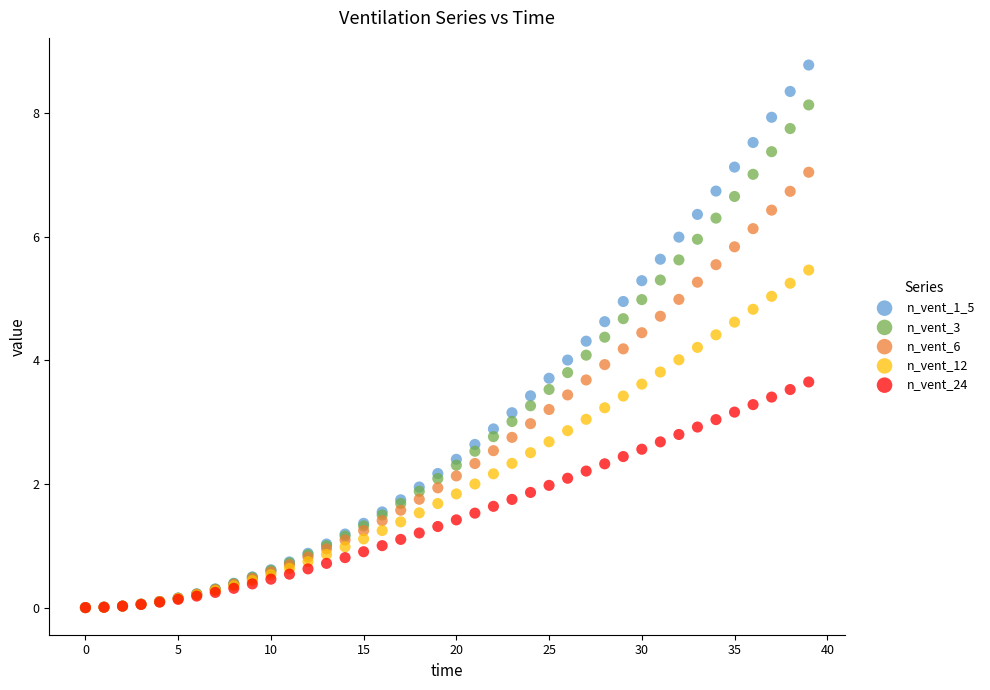

What are all the series names shown in the legend?

n_vent_1_5, n_vent_3, n_vent_6, n_vent_12, n_vent_24